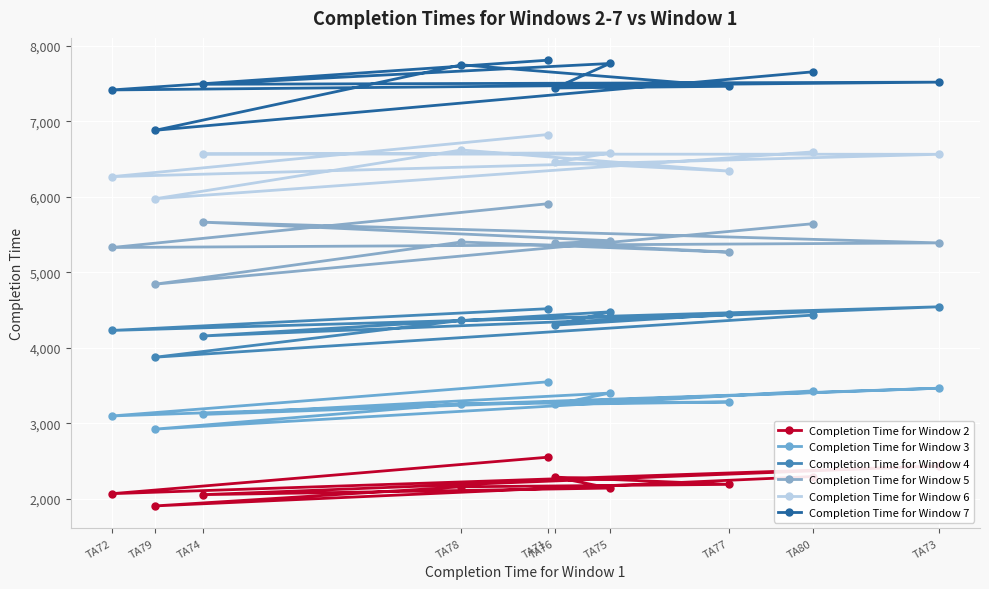

The value of Completion Time for Window 4 at TA77 is 6881. True or false?

False